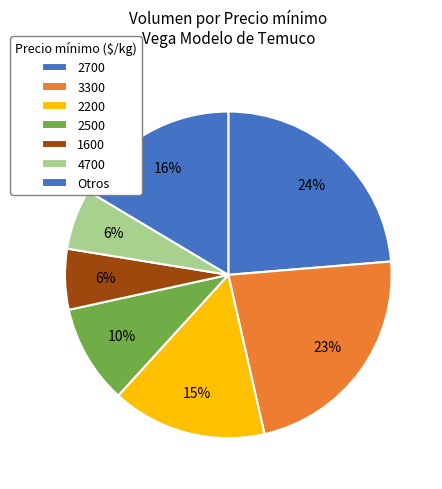

How many segments does this pie chart have?

7